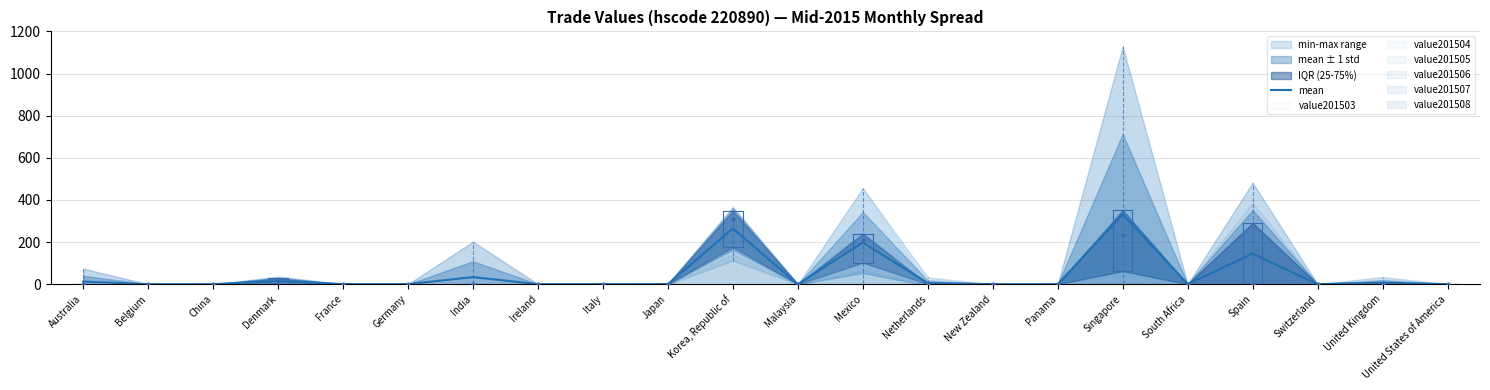

What position from the right is United Kingdom?

2